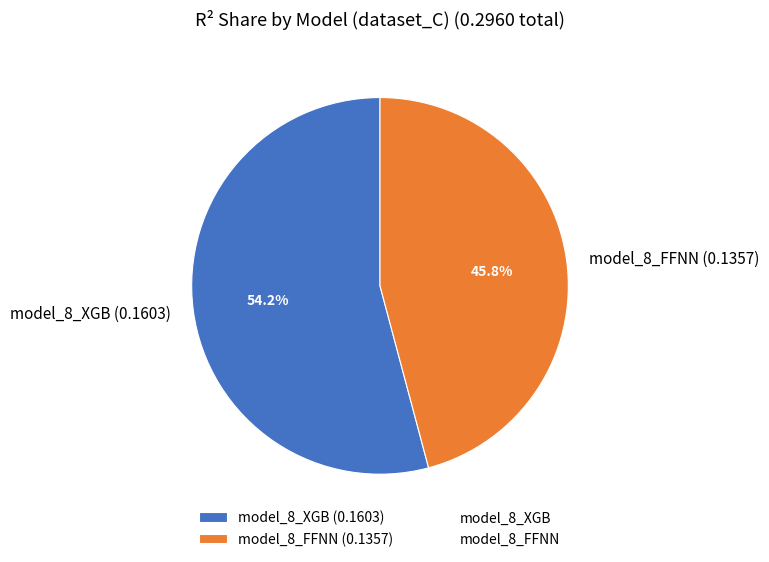

Which slice is the largest?

model_8_XGB